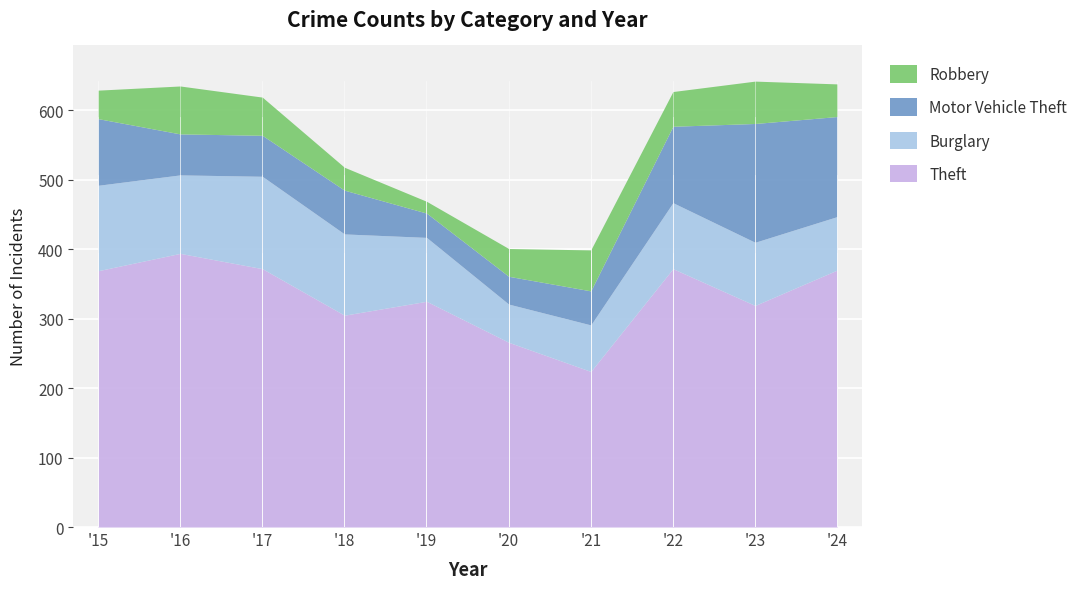

Reading right to left, list all the values displayed in this chart.

Theft: 2024=370	2023=319	2022=372	2021=224	2020=266	2019=325	2018=305	2017=372	2016=394	2015=369
Burglary: 2024=77	2023=91	2022=95	2021=67	2020=55	2019=92	2018=117	2017=133	2016=113	2015=123
Motor Vehicle Theft: 2024=144	2023=171	2022=110	2021=49	2020=40	2019=35	2018=63	2017=59	2016=59	2015=96
Robbery: 2024=47	2023=61	2022=50	2021=59	2020=40	2019=17	2018=33	2017=55	2016=69	2015=41